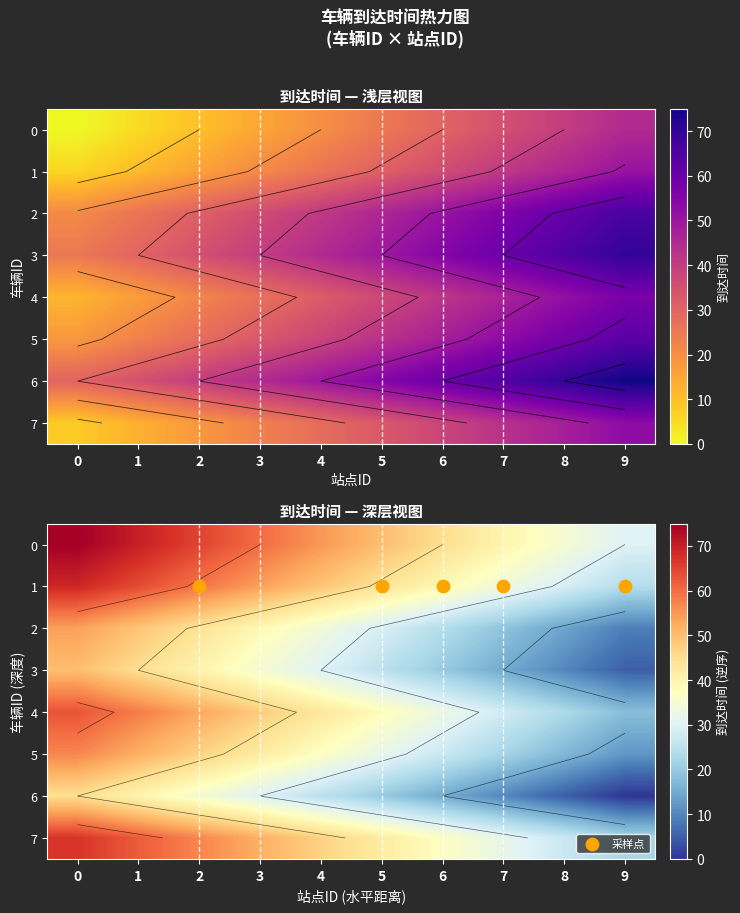

The 5 series shows 65 at 4. True or false?

False